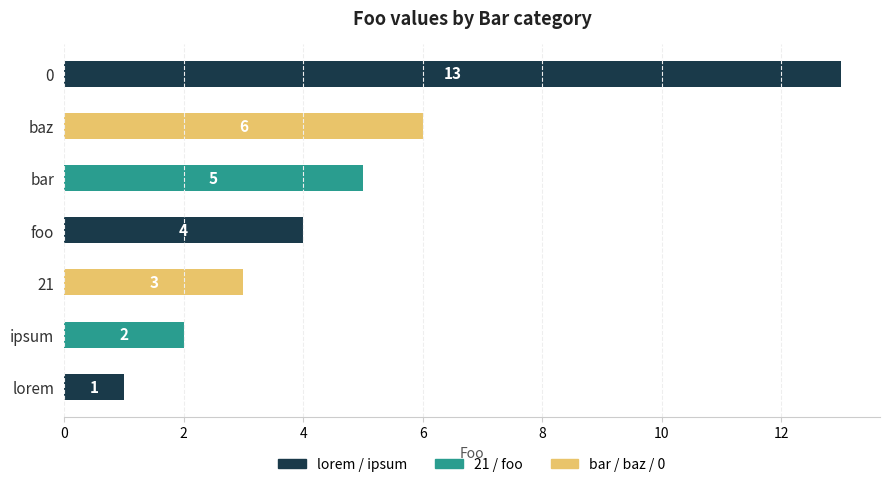

What is the difference between the second highest and minimum values?

5